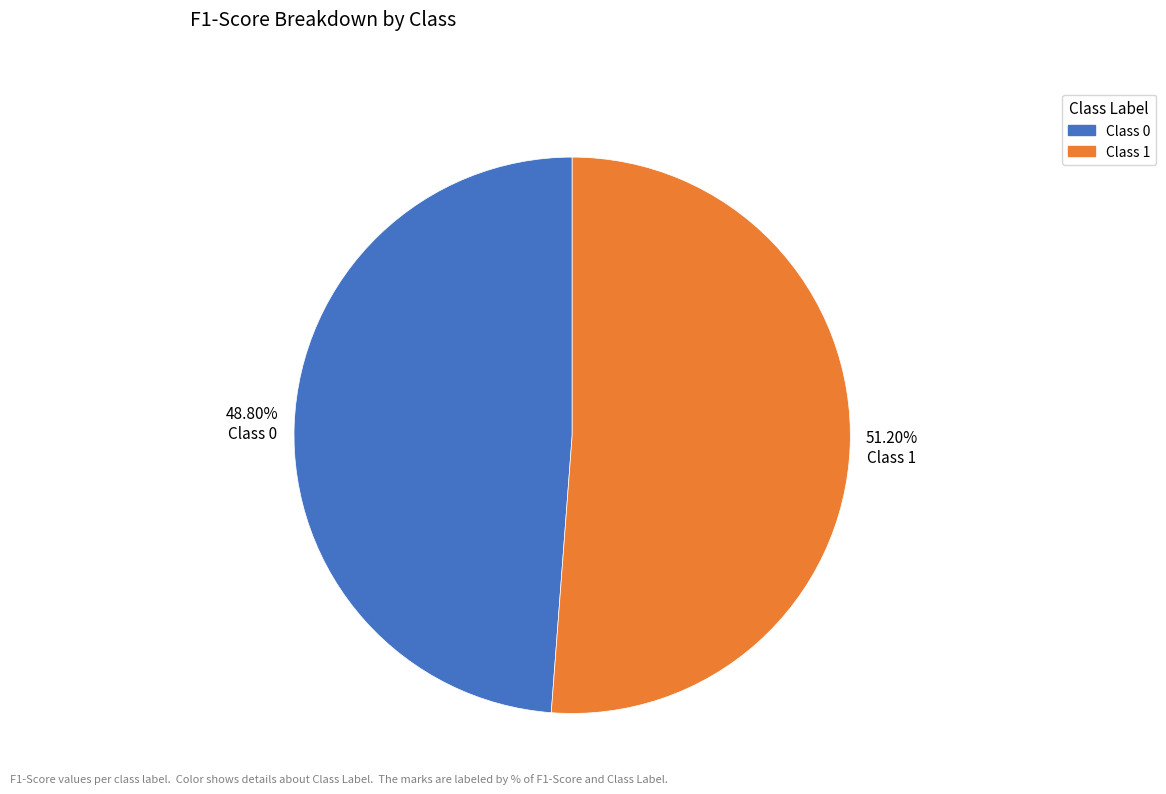

Is there any slice that represents more than half of the pie?

Yes